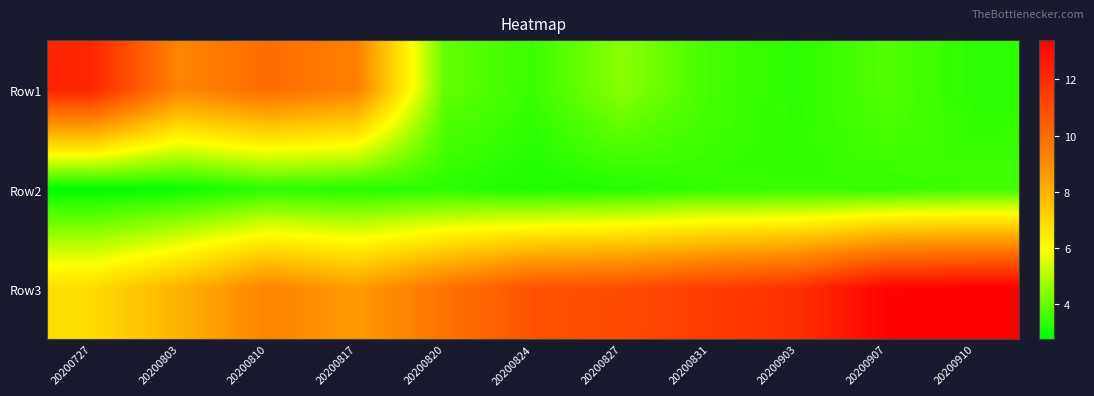

At which category is the sum across all series the highest?

20200810